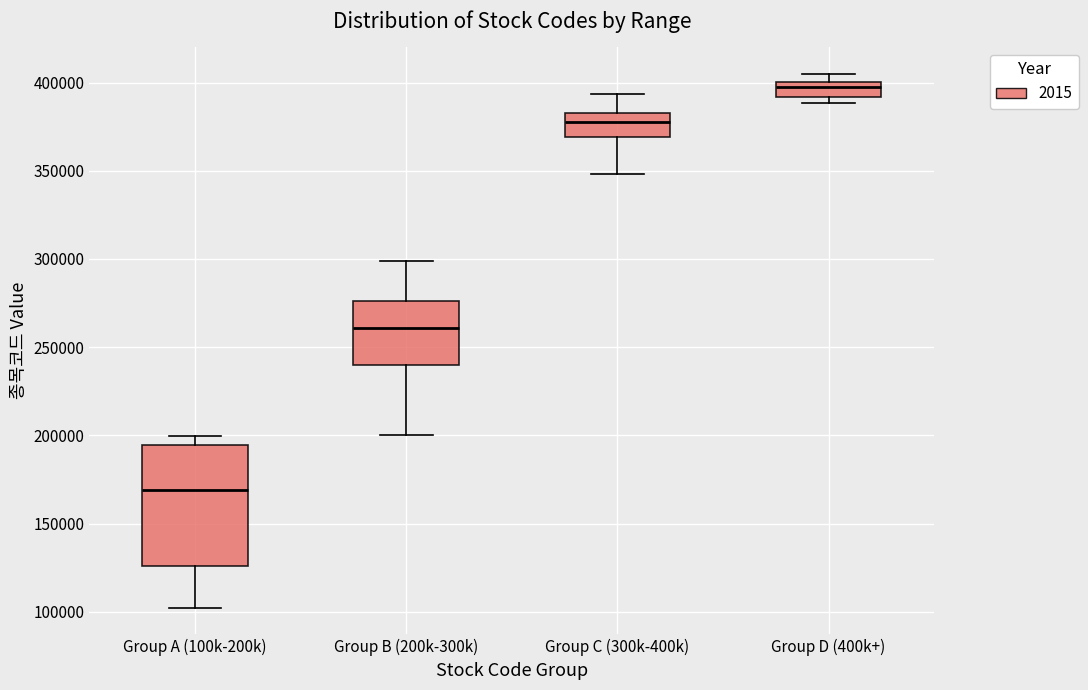

Where is the lower edge of the box for Group A (100k-200k) on the y-axis? The values are not printed on the chart, so give them approximately, as read against the axis.

125000